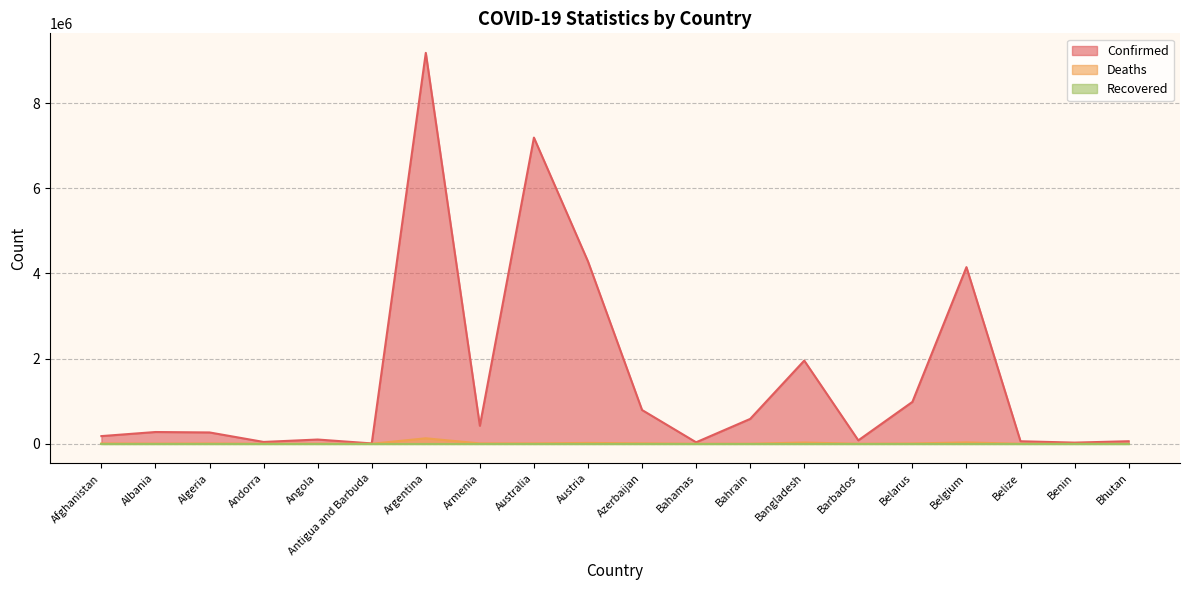

What is the minimum value for Deaths?

21